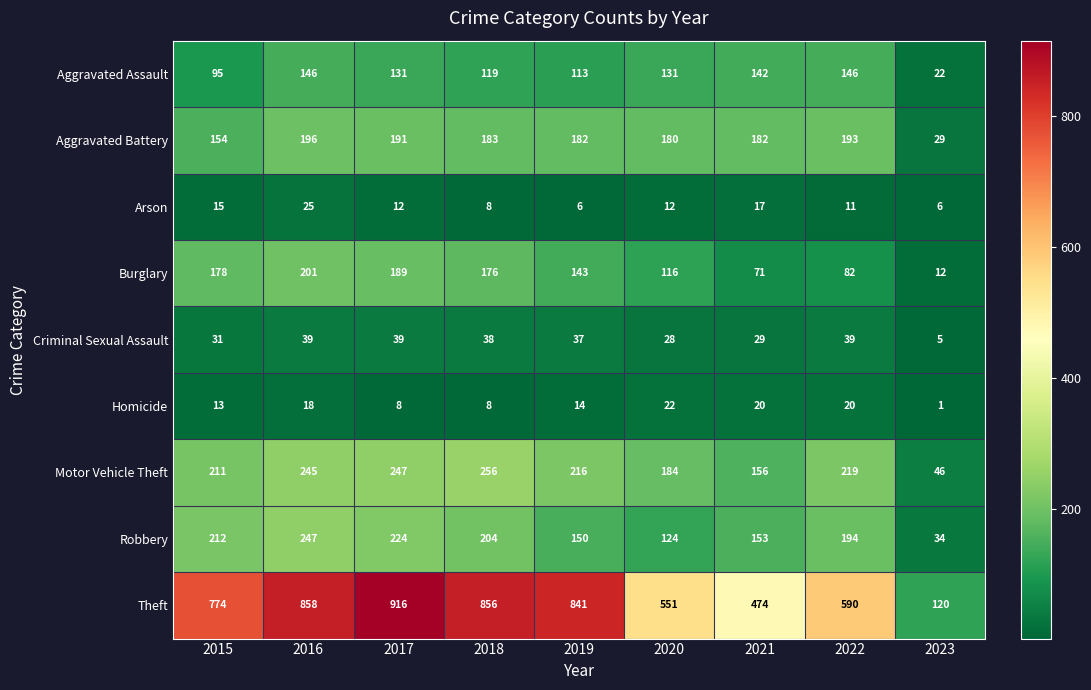

How many values in the Homicide series are below 14?

4